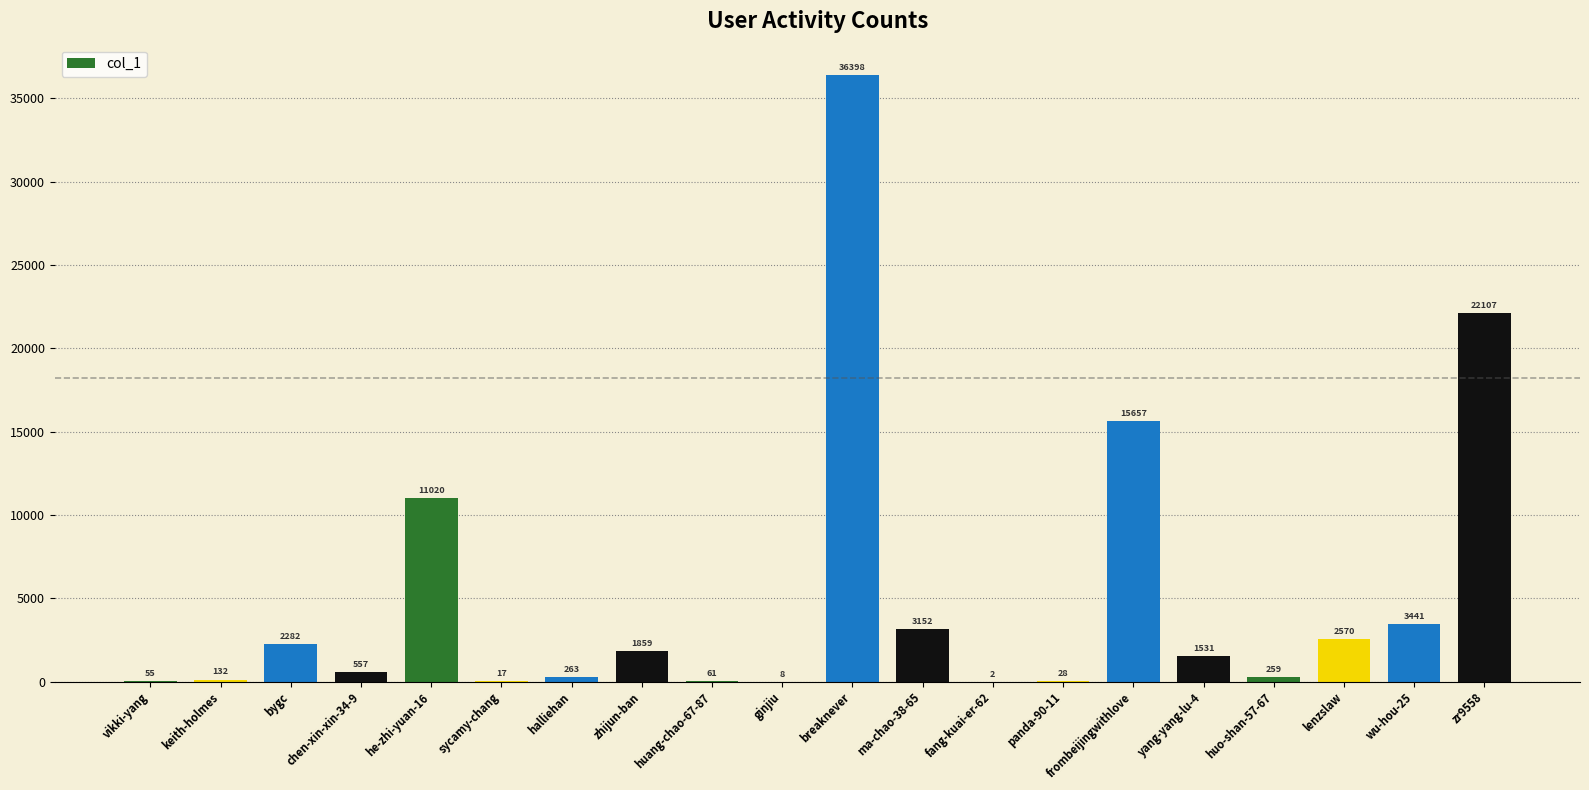

How many data points does each series have?

20